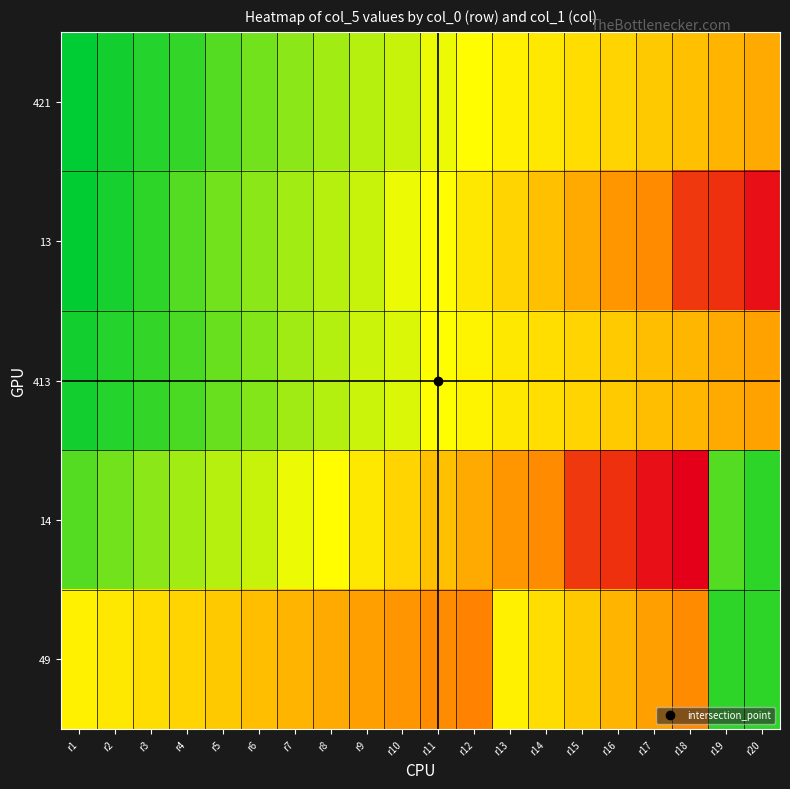

How many distinct data groups are displayed?

5